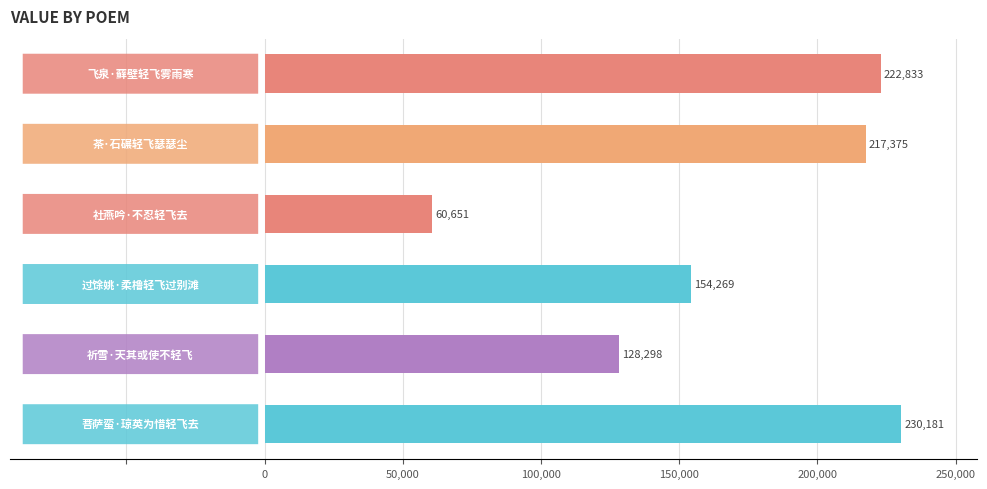

What is the sum of all values?

1013607